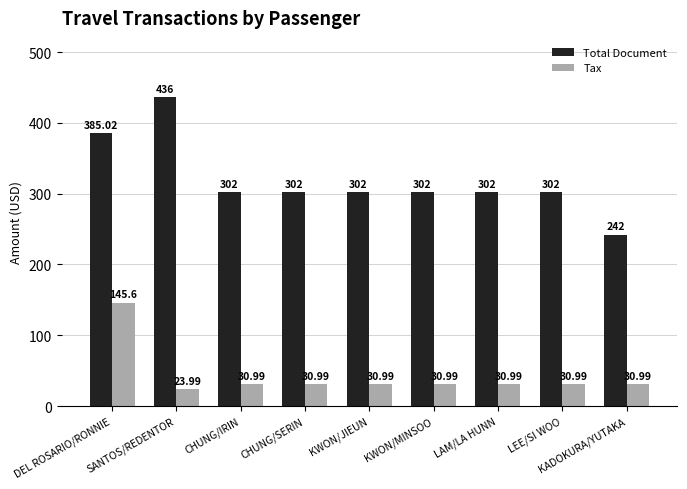

What is the difference between the highest and lowest values at KADOKURA/YUTAKA?

211.0